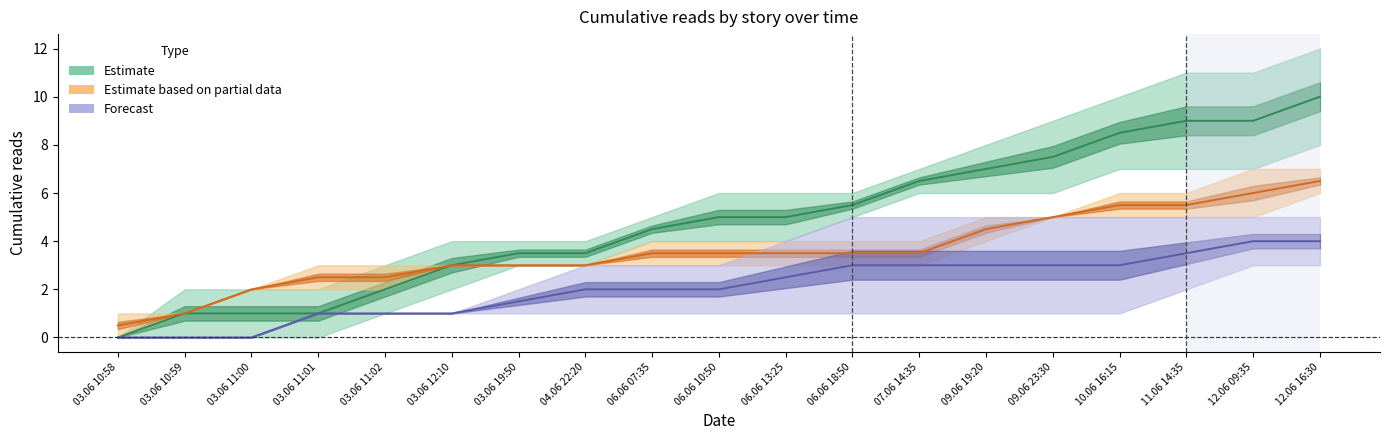

Does the chart display data point markers on the line(s)?

No